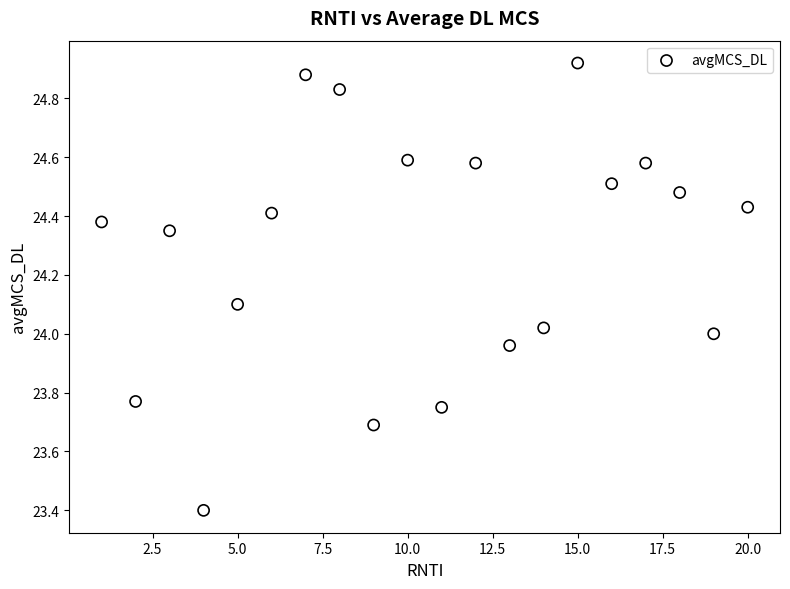

What is the range of Y values (max minus min)?

1.5